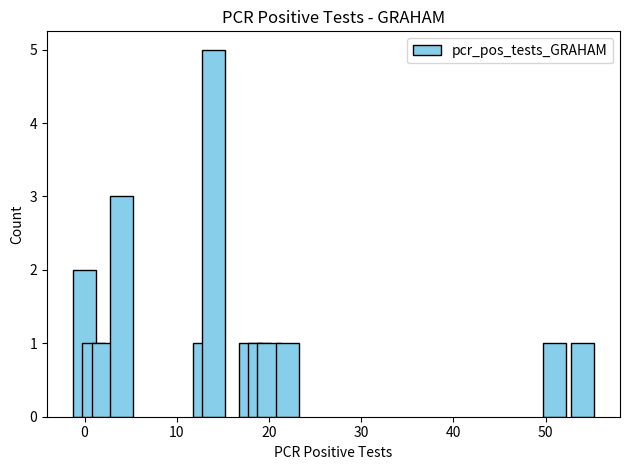

Reading left to right, what are all the values shown in this chart?

2	1	1	3	1	5	1	1	1	1	1	1